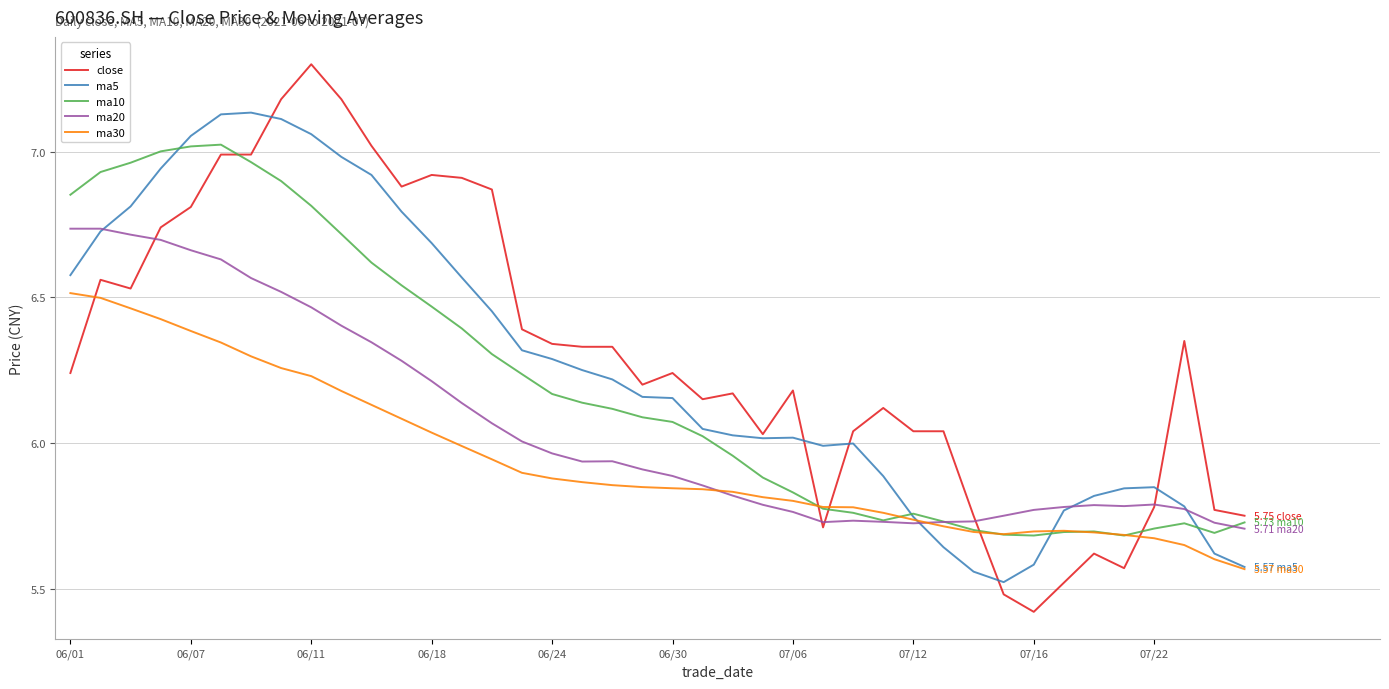

Rank the series by their maximum value, from highest to lowest.

close, ma5, ma10, ma20, ma30